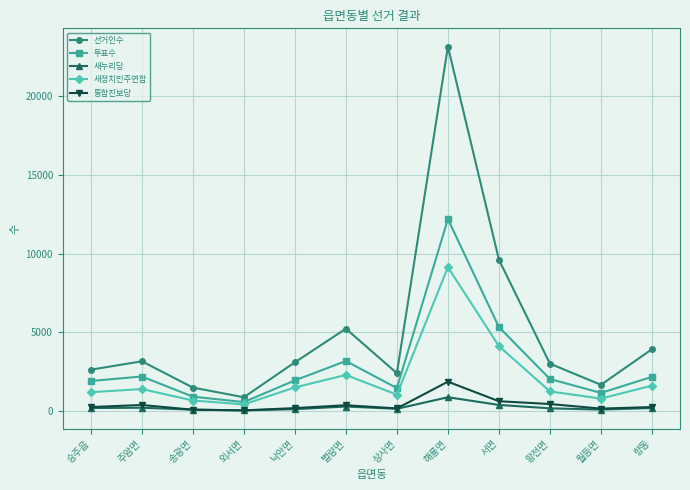

At which label does 통합진보당 reach its peak?

해룡면